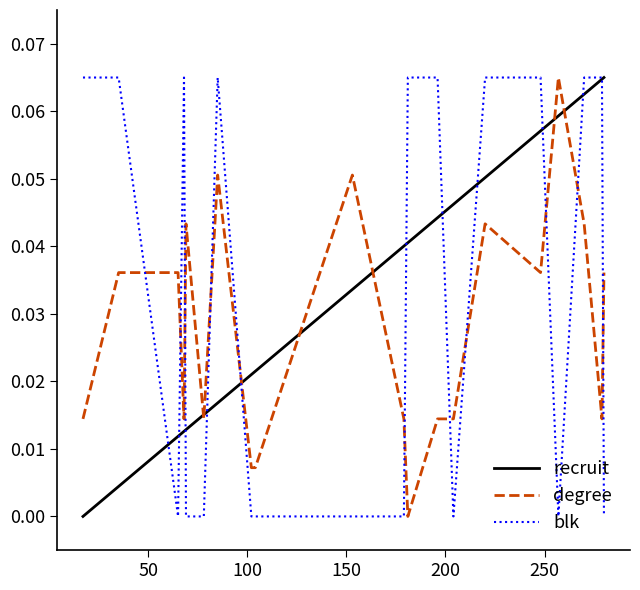

True or false: blk and degree intersect in this chart.

True